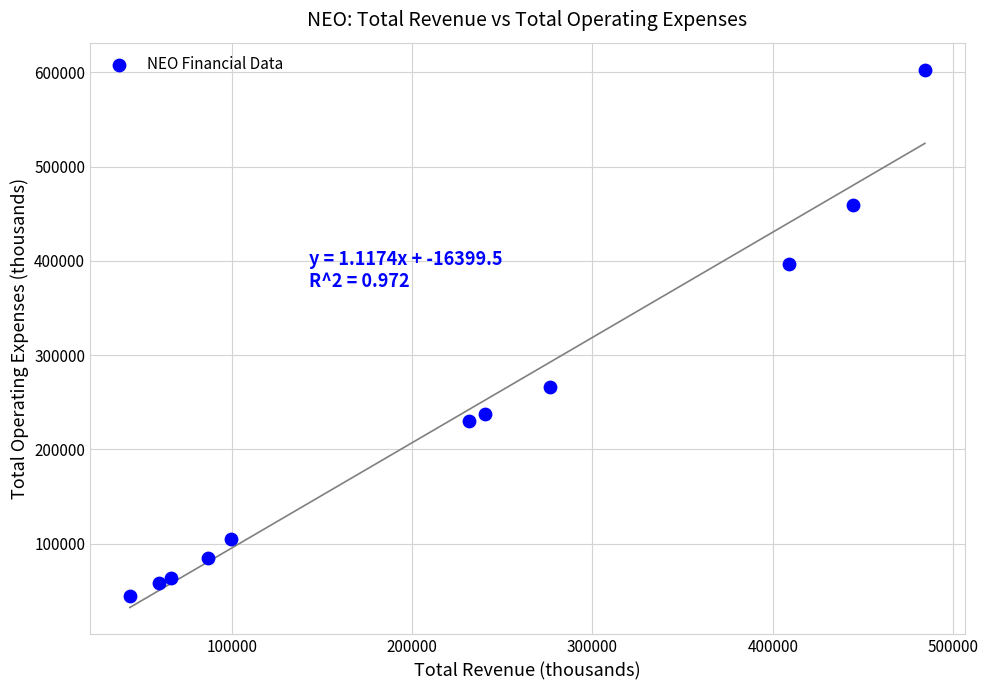

What Y value in the scatter plot is closest to 323500?

266700